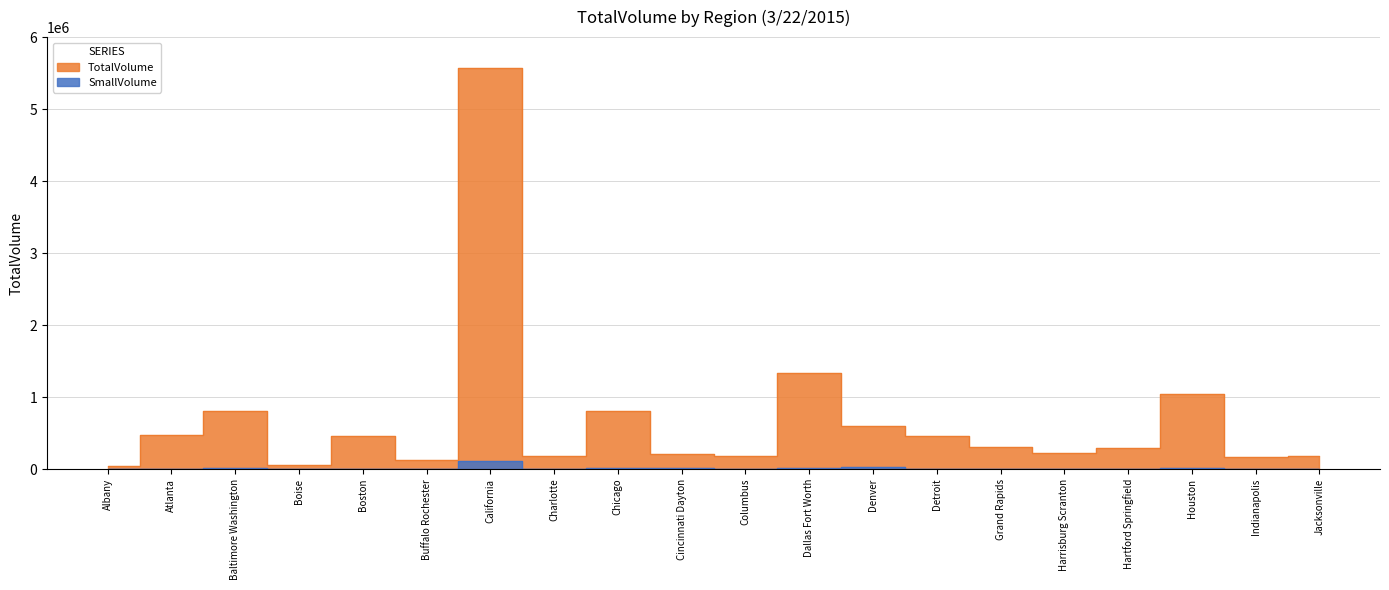

True or false: SmallVolume and TotalVolume cross at least once.

False